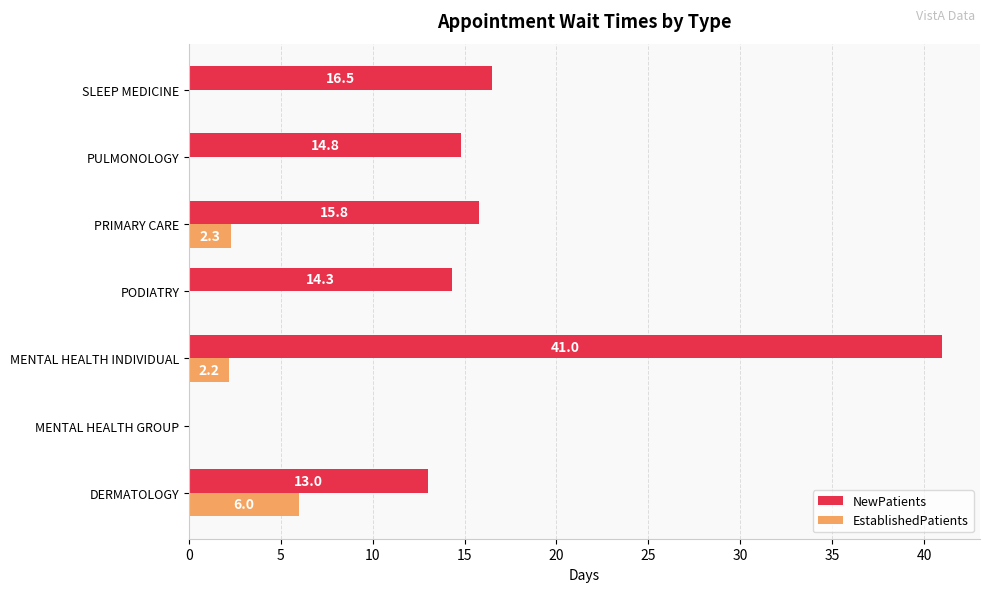

Between MENTAL HEALTH INDIVIDUAL and SLEEP MEDICINE, which series saw the biggest shift?

NewPatients